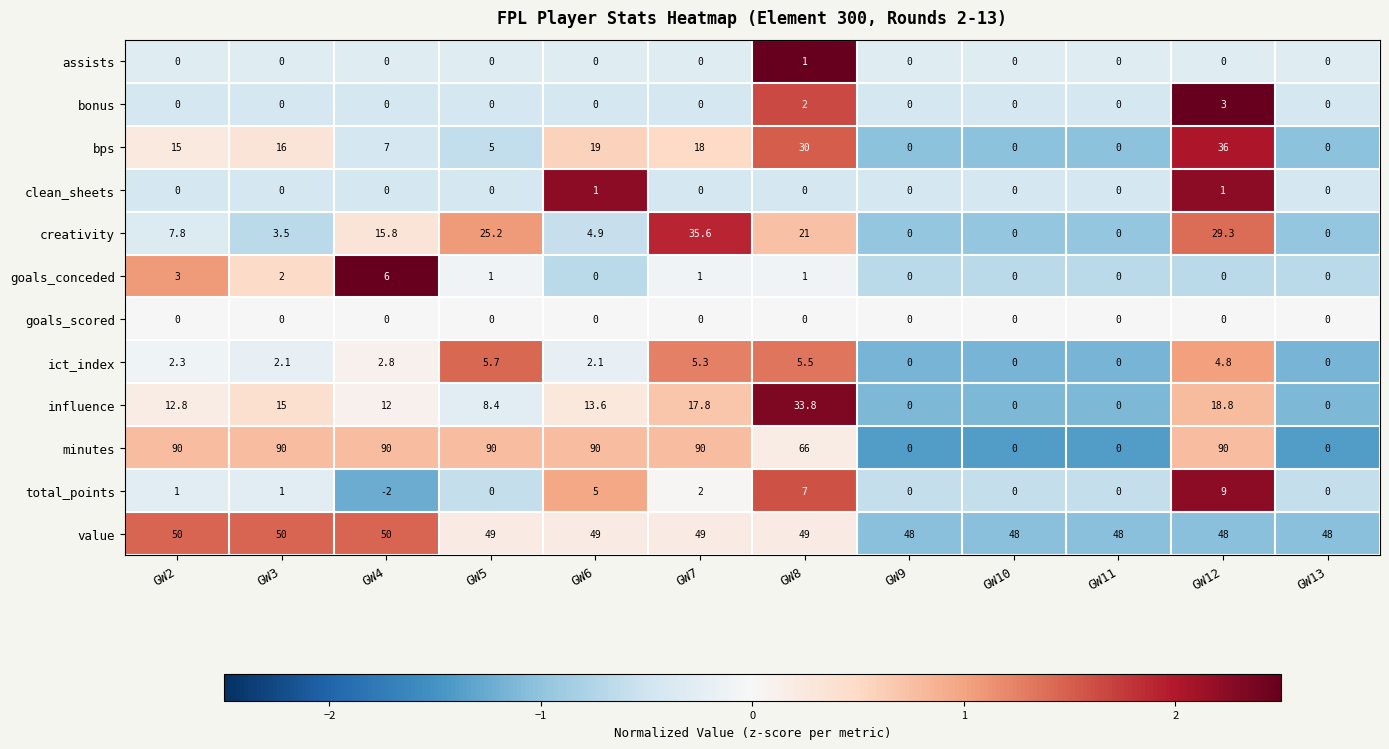

What is the difference between the highest and lowest values at GW3?

90.0